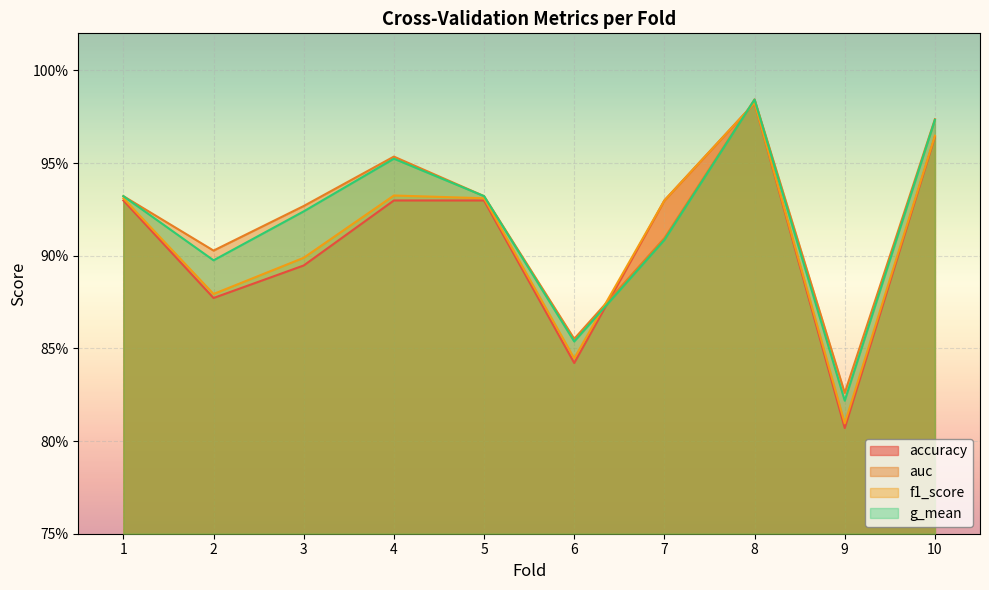

In f1_score, how many points are higher than both neighbors (excluding endpoints)?

2